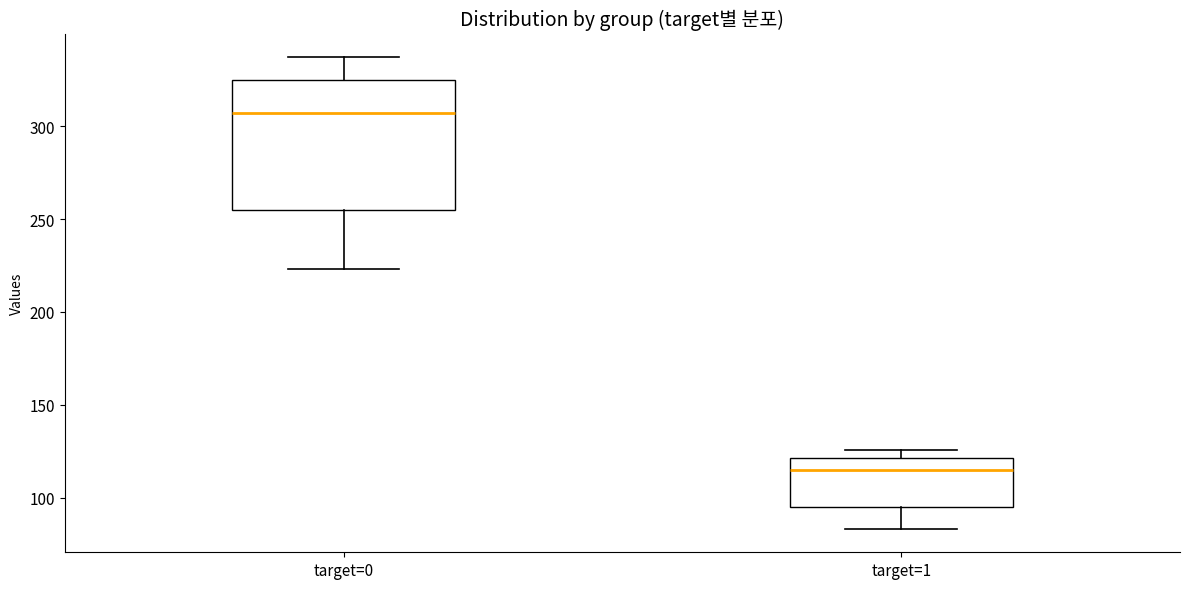

Where does the median line of the box for target=1 sit on the y-axis? The values are not printed on the chart, so give them approximately, as read against the axis.

115